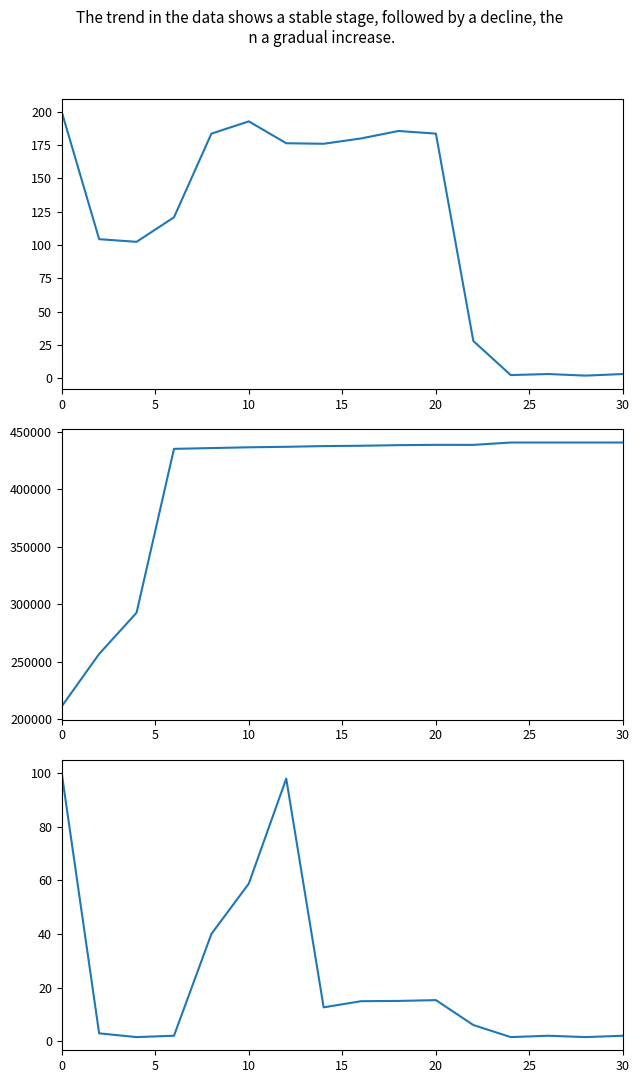

What is the difference between the maximum and minimum values in the %CPU2 series?

98.5